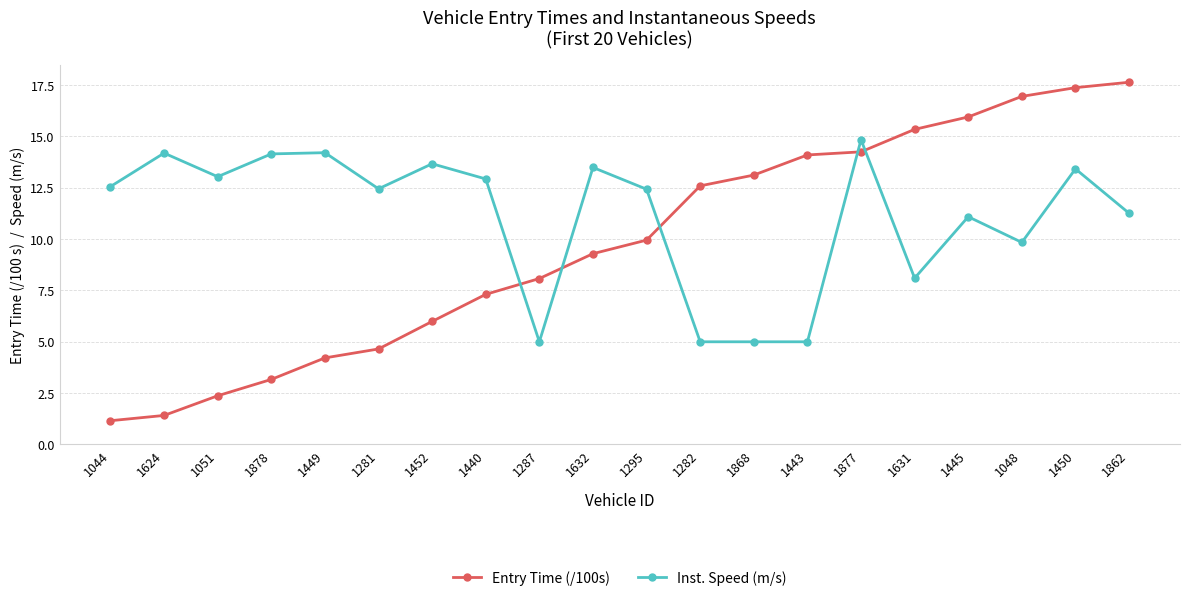

Which category has the lowest value across all series?

1044